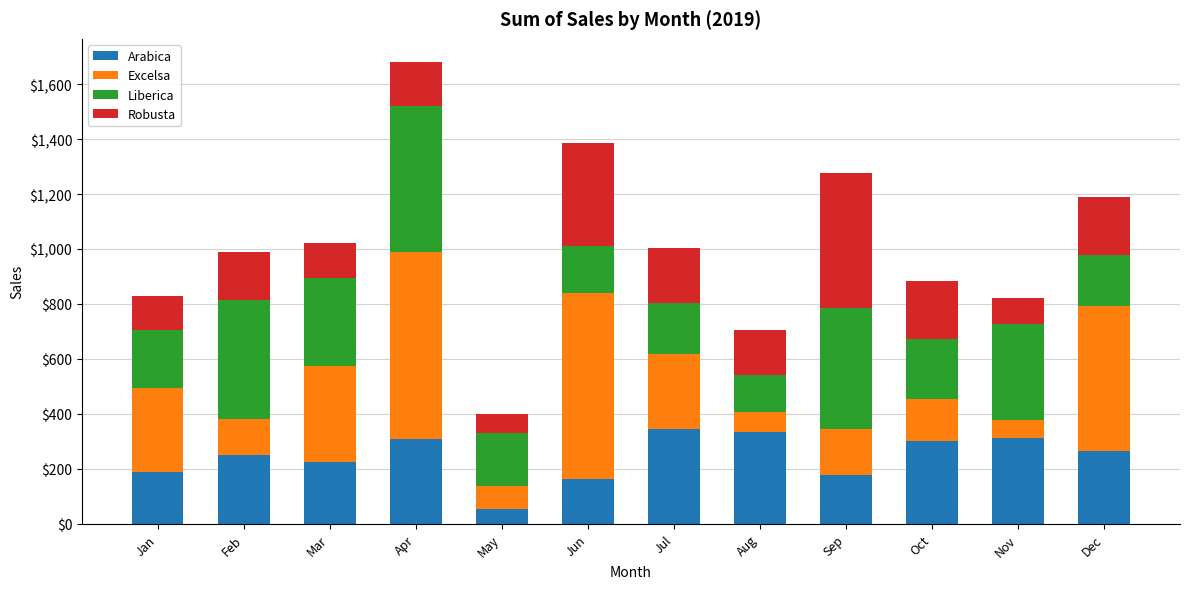

At which label does Arabica reach its minimum?

May